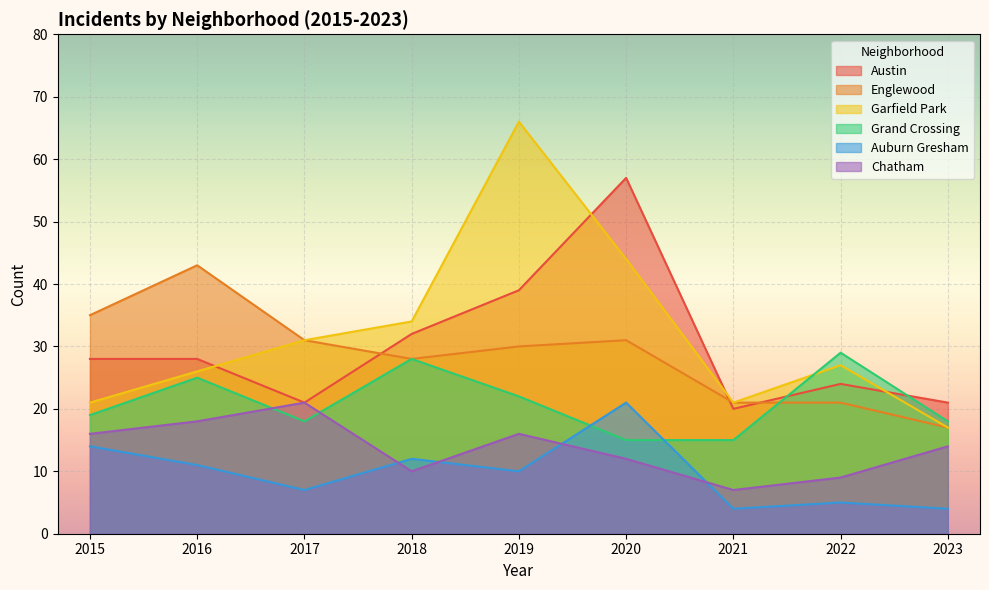

Which has a higher value, 2020 or 2021?

2020